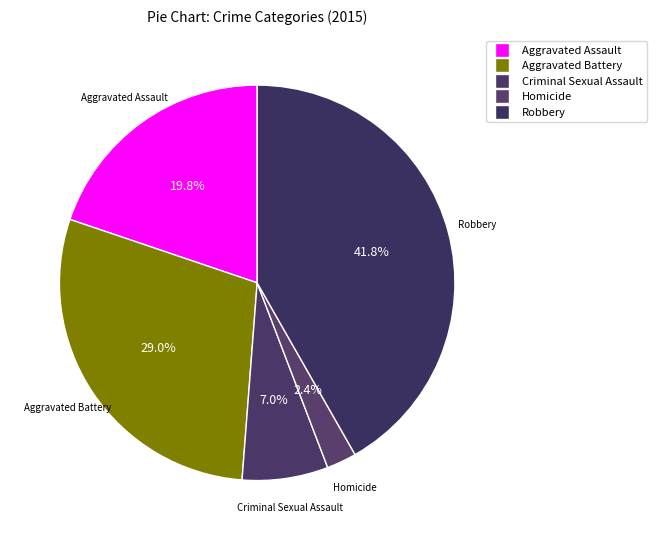

Which slice is the smallest?

Homicide